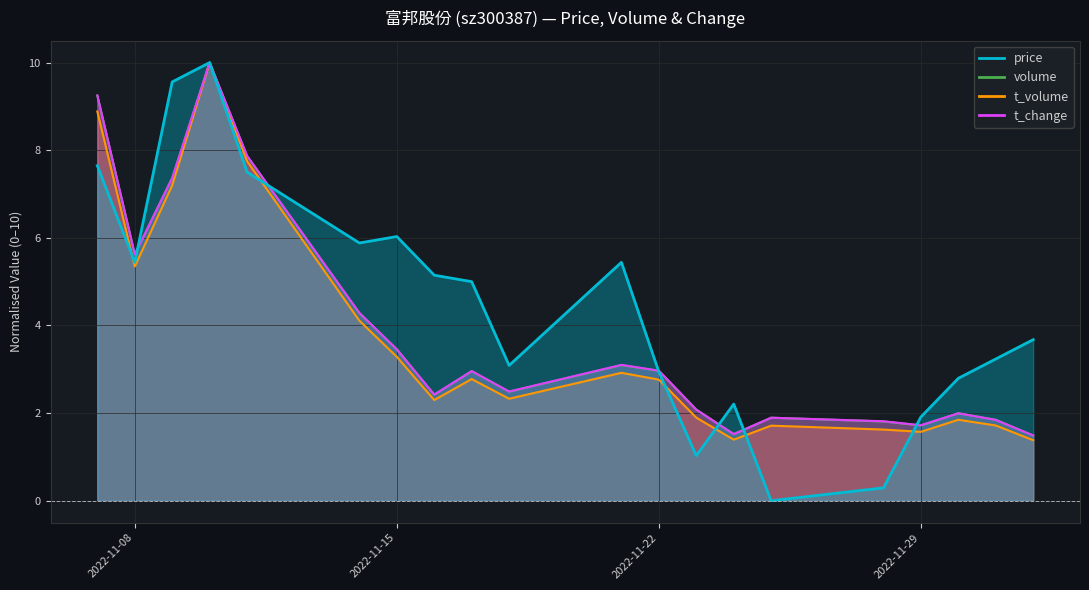

Which series has the largest total across all categories?

price